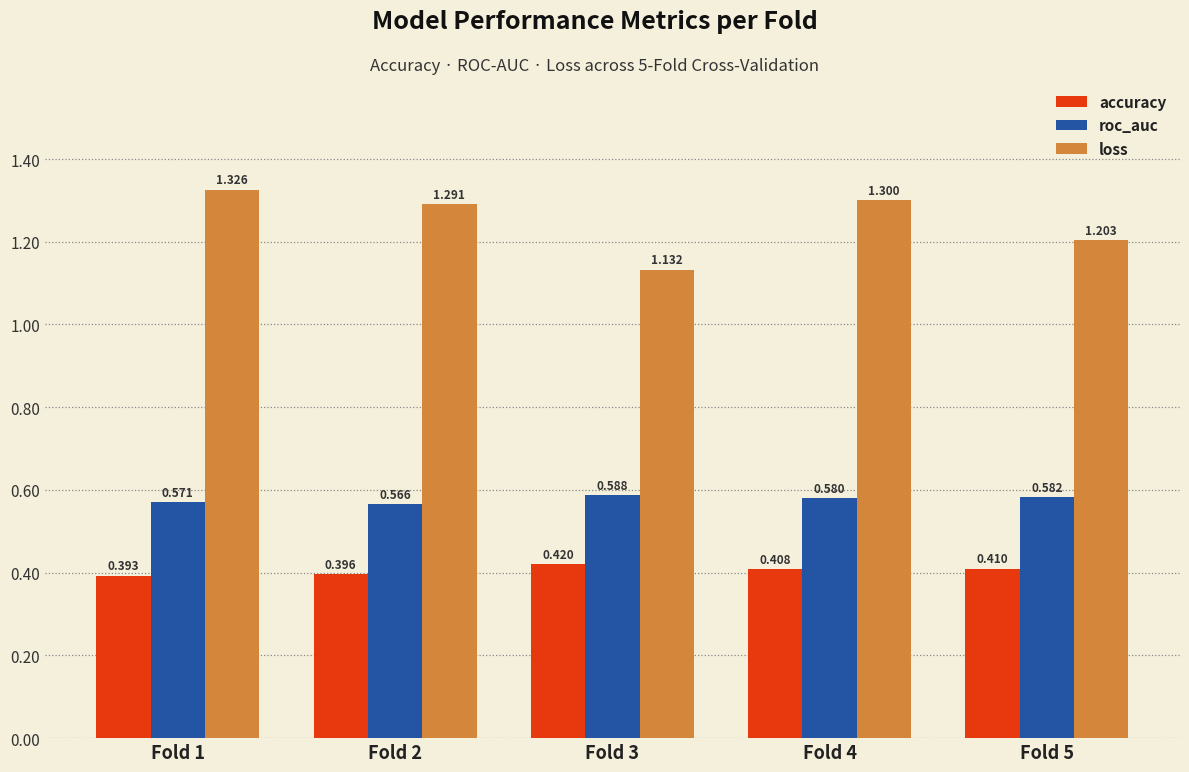

List the labels in order of roc_auc value, largest first.

Fold 3, Fold 5, Fold 4, Fold 1, Fold 2